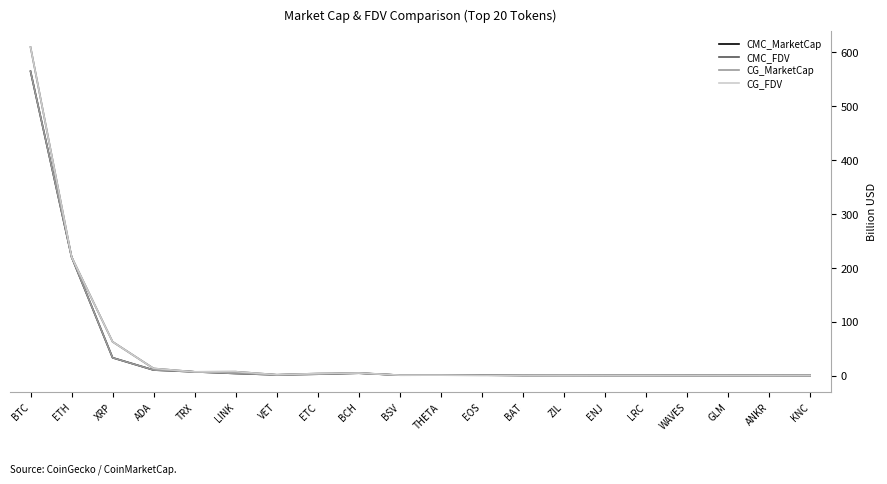

Does the chart display data point markers on the line(s)?

No